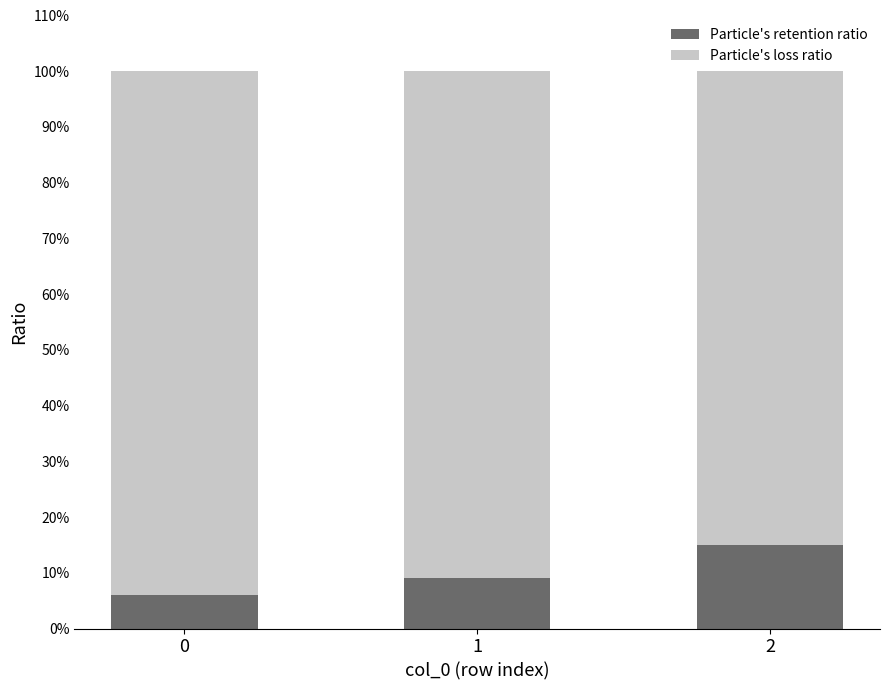

What are all the series names shown in the legend?

Particle's retention ratio, Particle's loss ratio